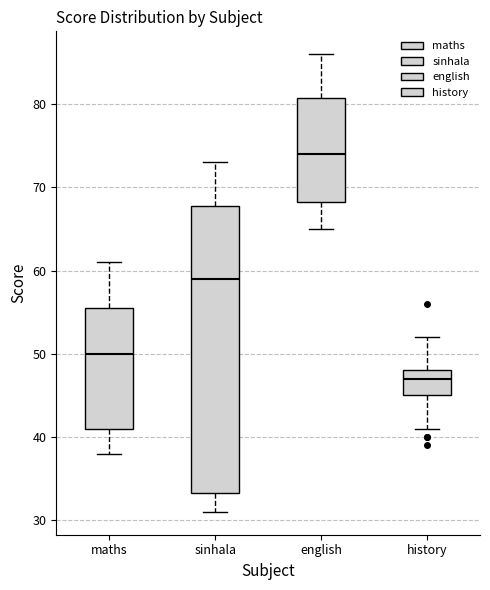

Reading left to right, transcribe this box plot: for each box, give where its median line is, the range the box spans, and where its two whiskers end, as read against the y-axis. The values are not printed on the chart, so give them approximately, as read against the axis.

maths: median 50, box 41 to 56, whiskers 38 to 61
sinhala: median 59, box 33 to 68, whiskers 31 to 73
english: median 74, box 68 to 81, whiskers 65 to 86
history: median 47, box 45 to 48, whiskers 41 to 52